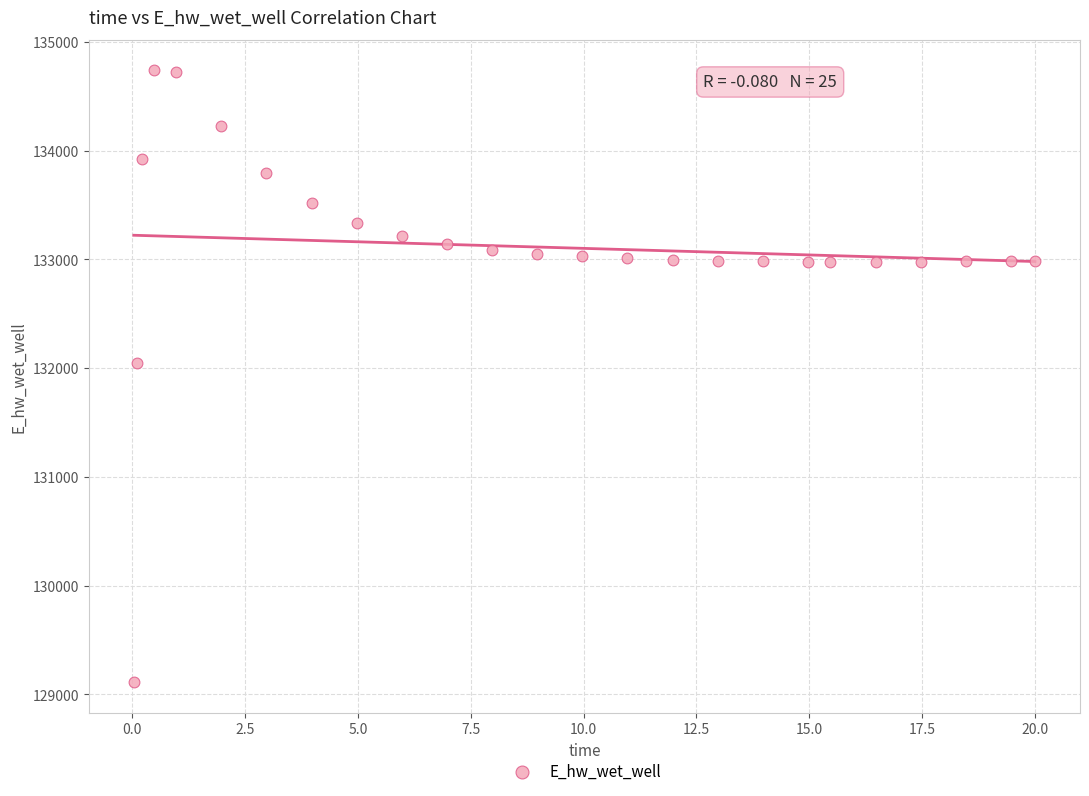

What is the range of Y values (max minus min)?

5625.9